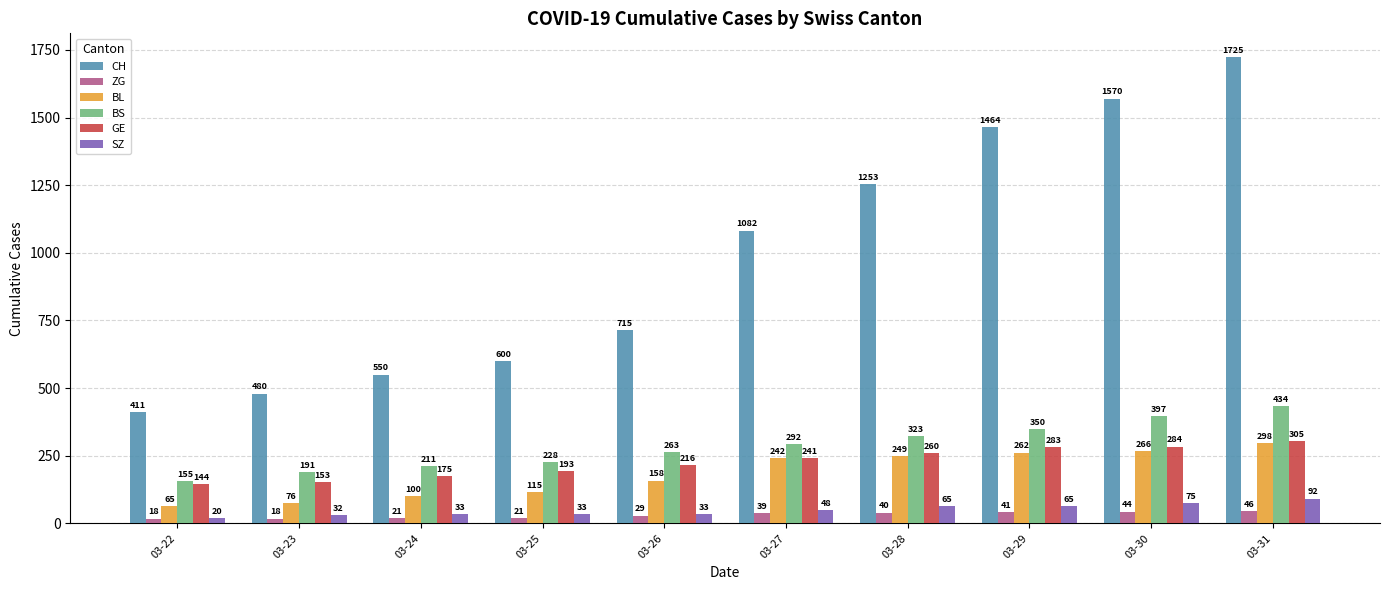

What are all the series names shown in the legend?

CH, ZG, BL, BS, GE, SZ